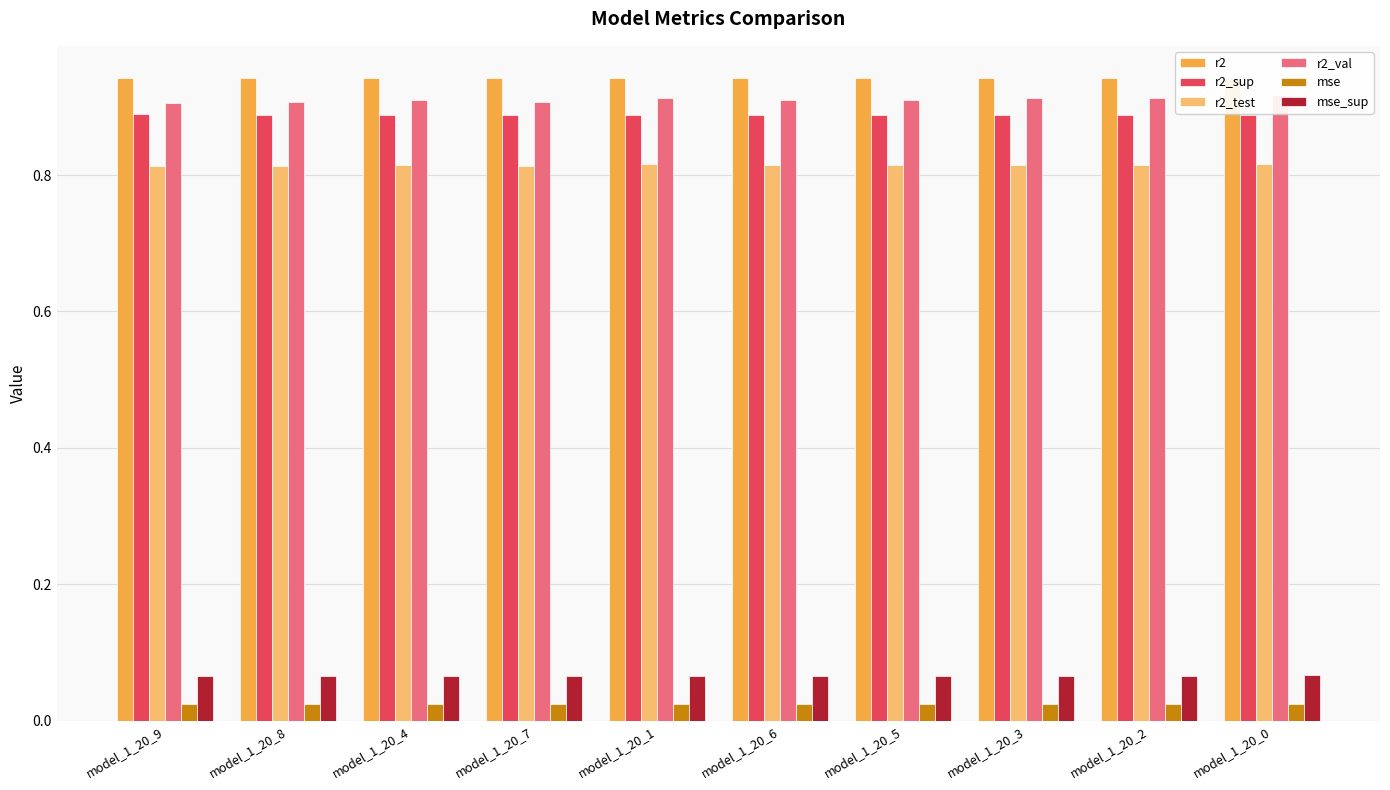

The r2 series shows 0.9 at model_1_20_2. True or false?

True